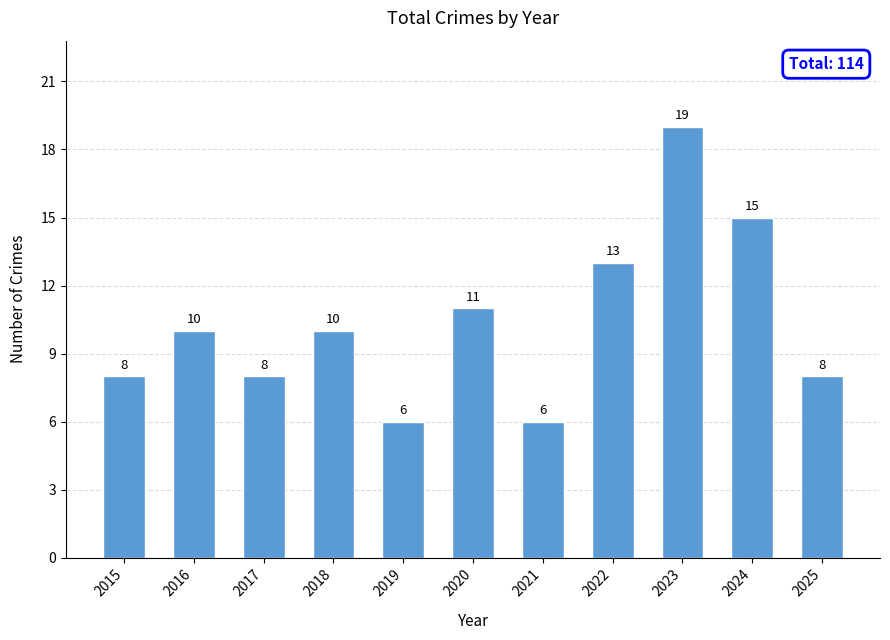

Count the number of categories in the chart.

11